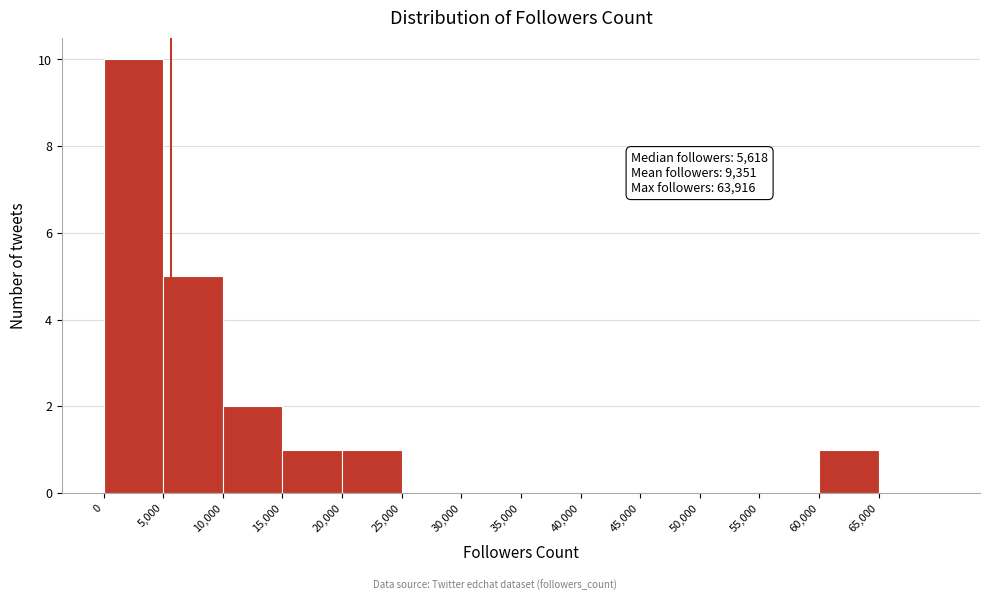

Which range on the x-axis has the tallest bar?

0 to 5000